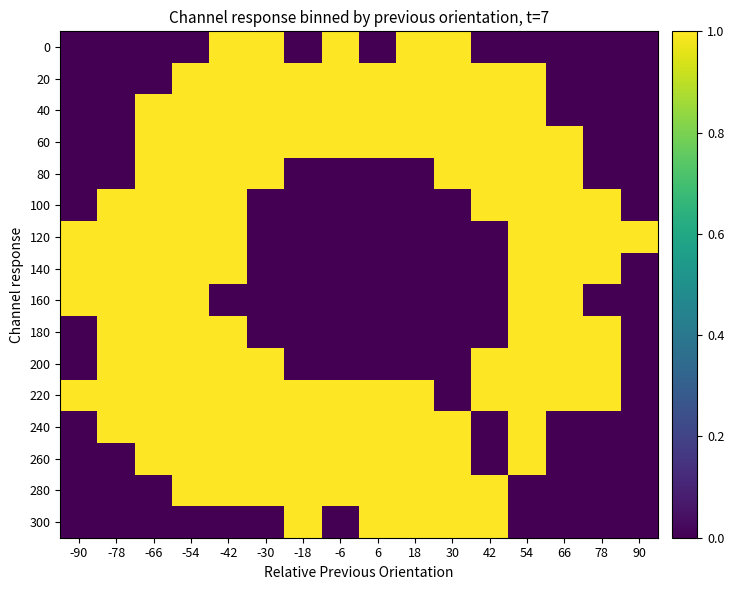

The value of 260 at -18 is 2. True or false?

False